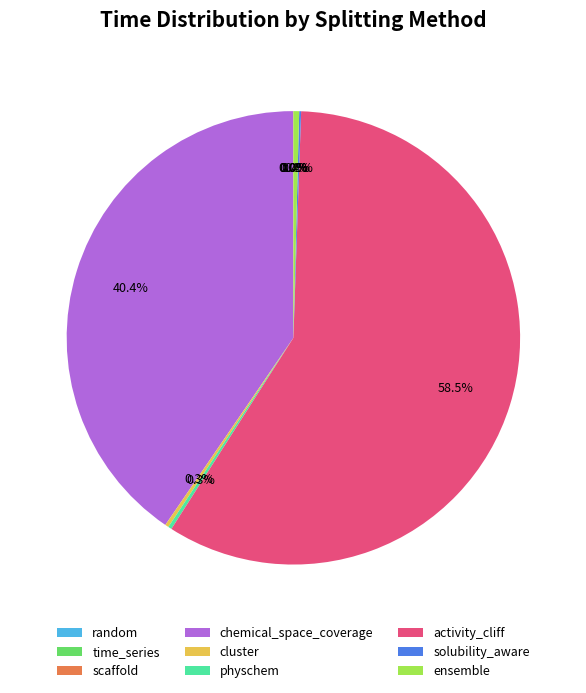

Which slice is the largest?

activity_cliff